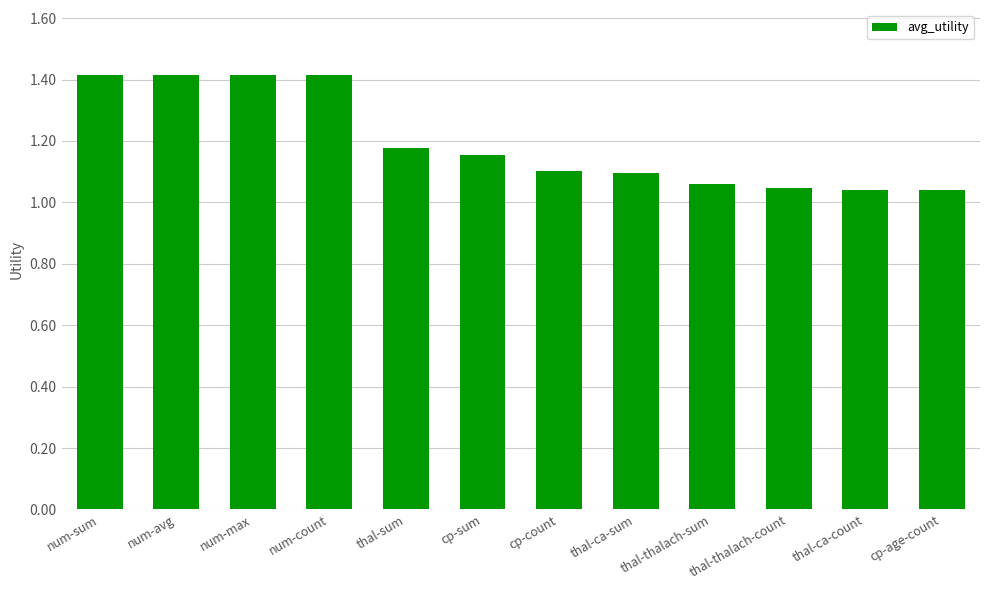

The value at num-max is 1.4. True or false?

True